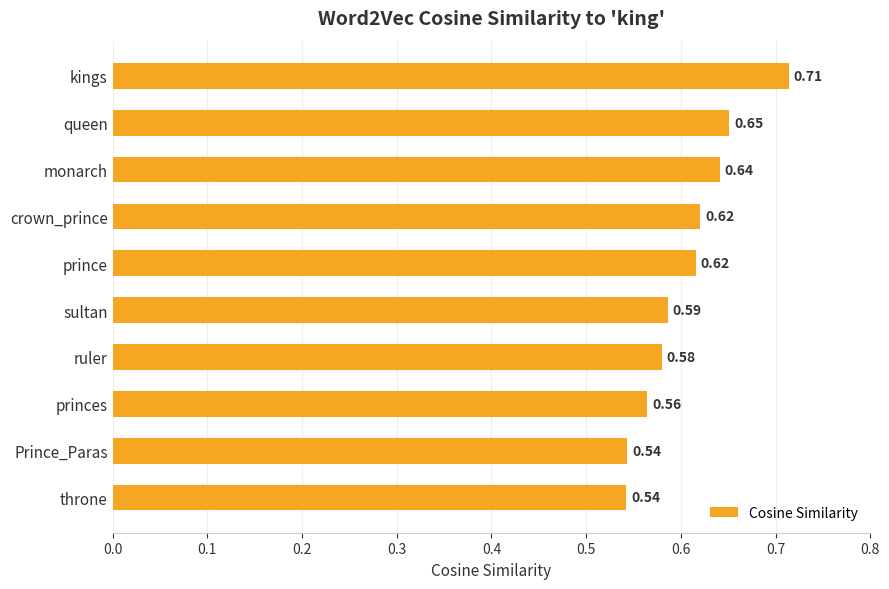

Which label corresponds to the largest value in the chart?

kings